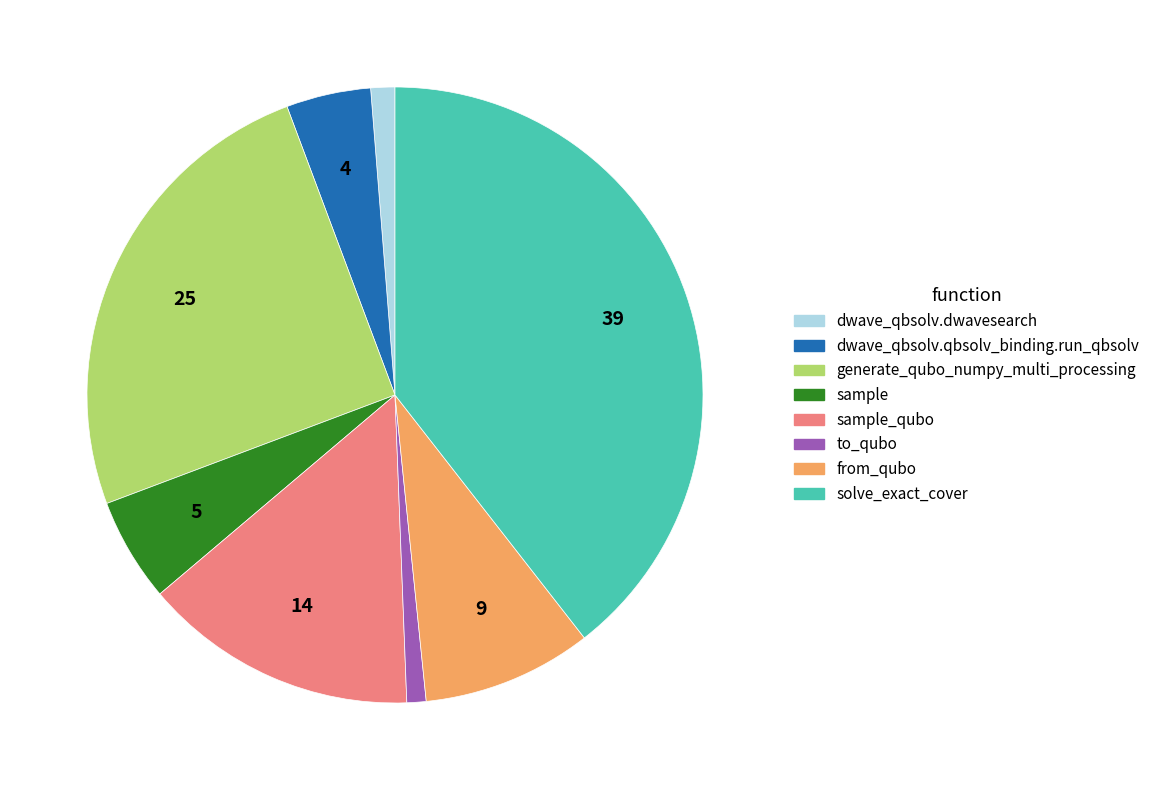

The generate_qubo_numpy_multi_processing slice represents 12% of the pie. True or false?

False